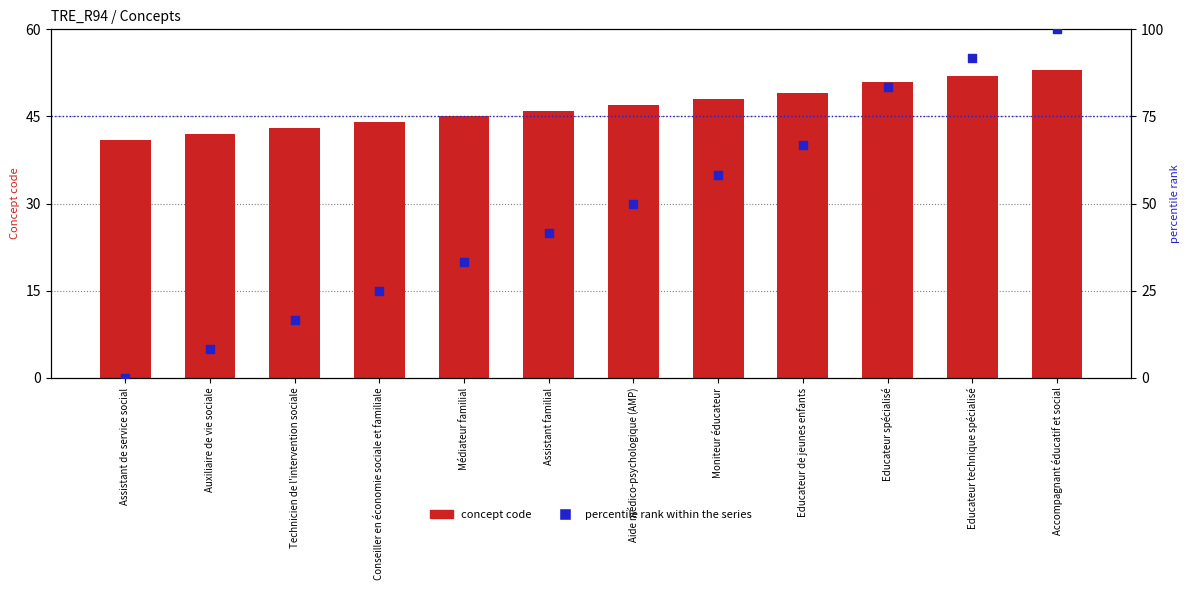

What is the total value across all series at Technicien de l'intervention sociale?

59.7